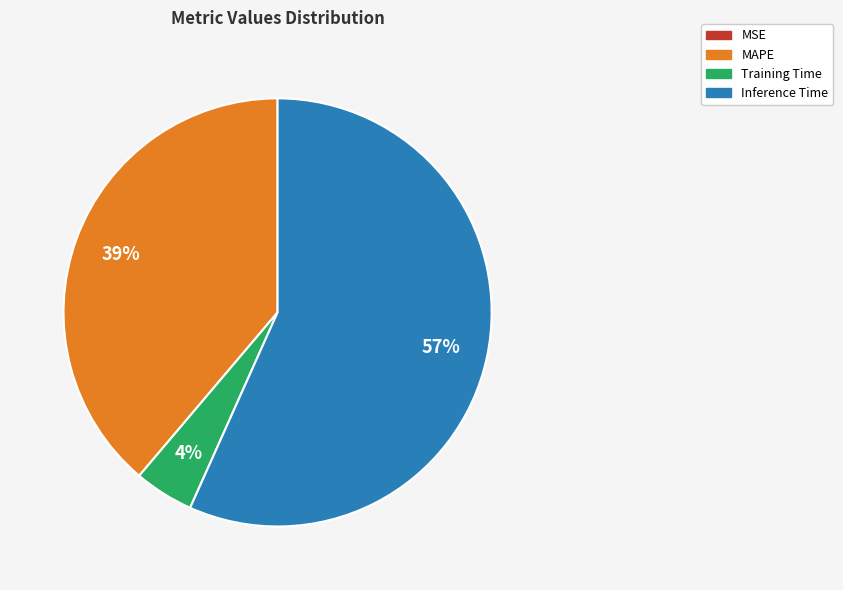

Does any single category account for the majority?

Yes